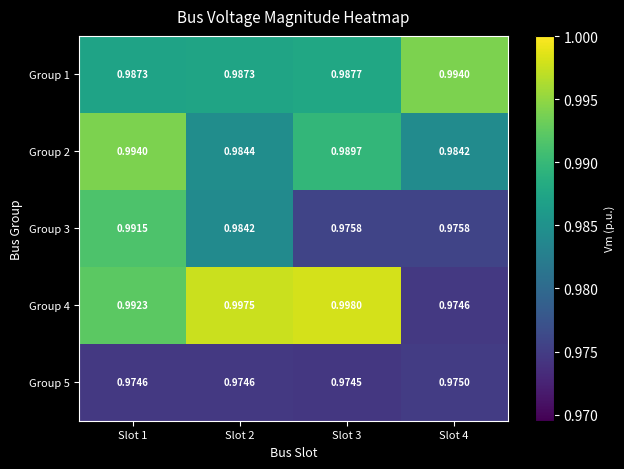

Is the value of Group 2 at Slot 3 greater than the value of Group 3 at Slot 4?

Yes